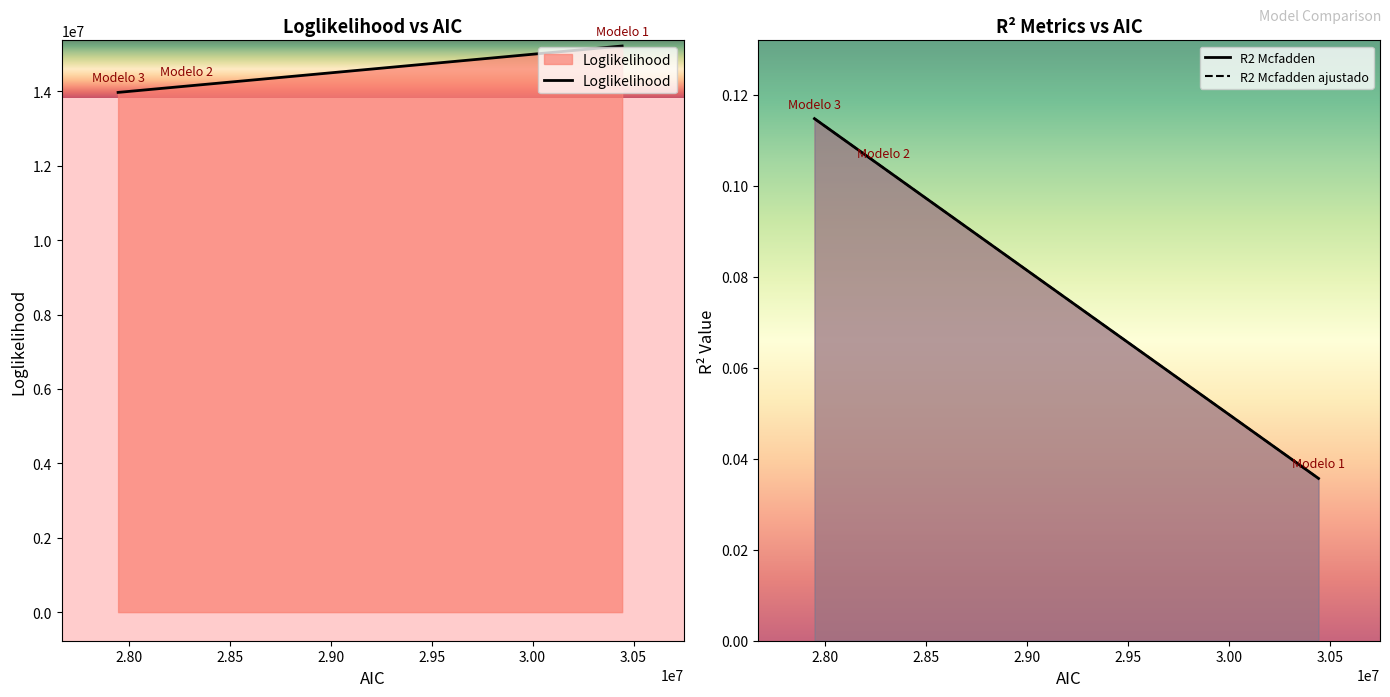

The R2 Mcfadden ajustado series shows 0.1 at Modelo 3. True or false?

True